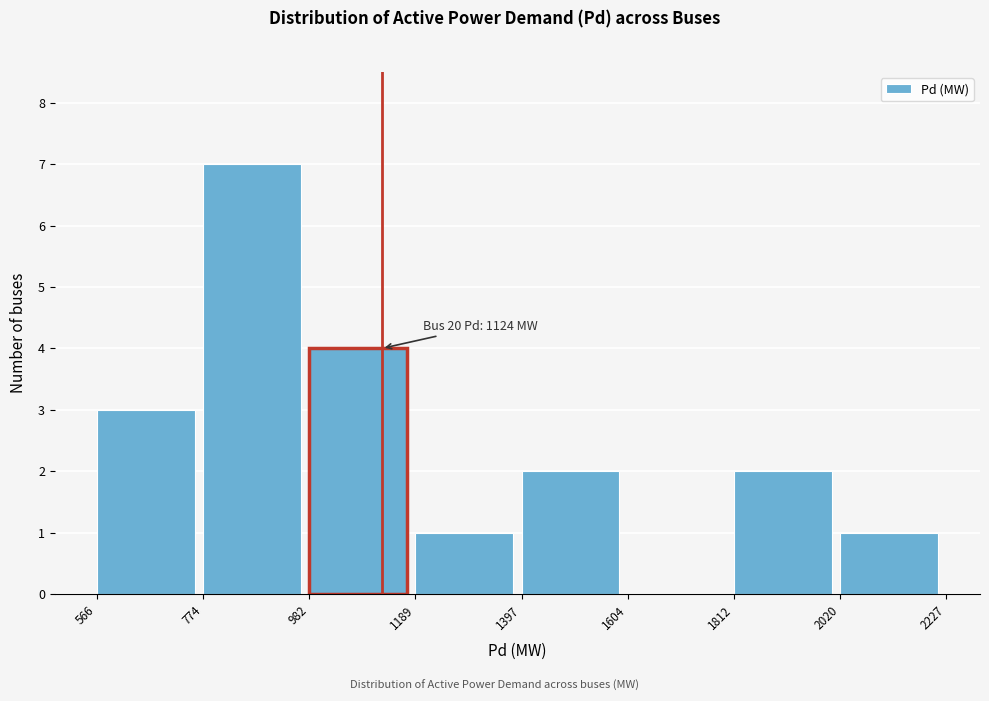

Which range on the x-axis has the tallest bar?

774 to 982